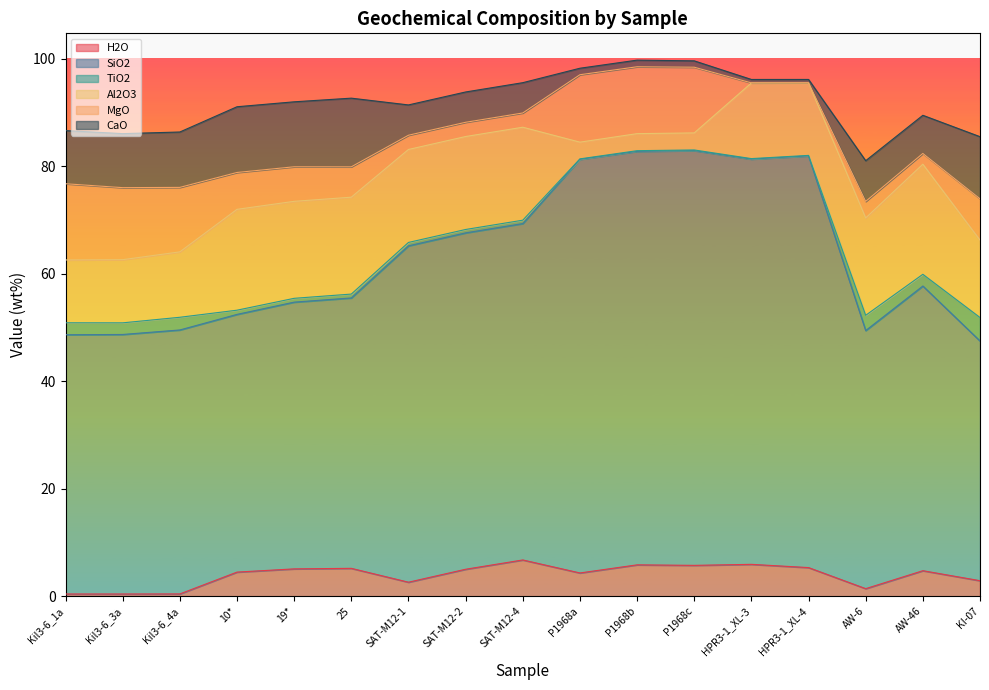

At which category is the sum across all series the highest?

P1968b